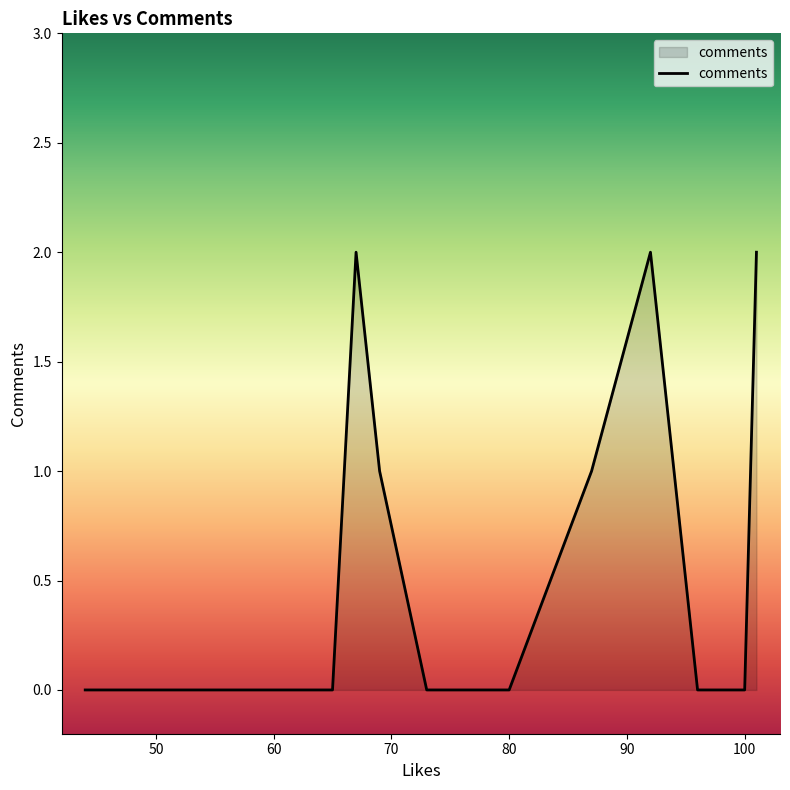

What is the sum of the values at 101 and 96?

2